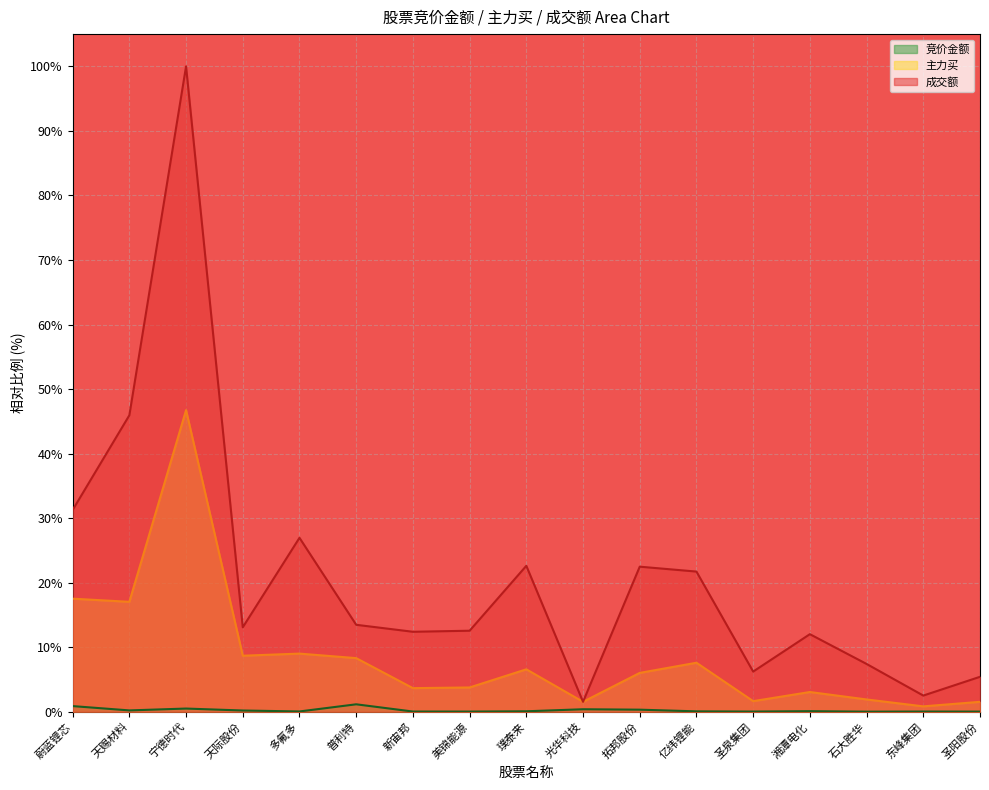

True or false: 成交额 has a value of 14.4 at 多氟多.

False